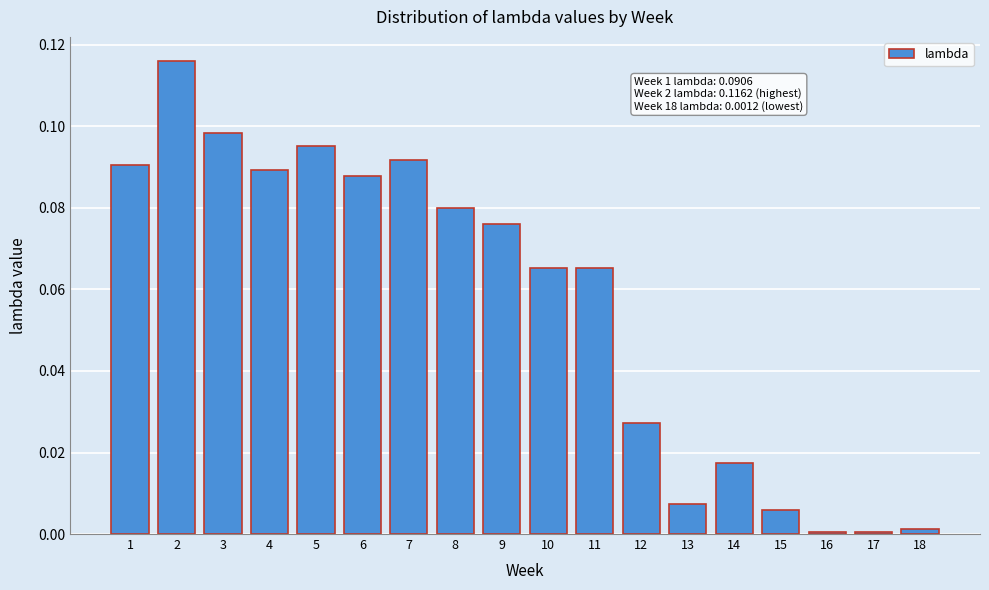

True or false: the data shows 0.0 at 10.

False